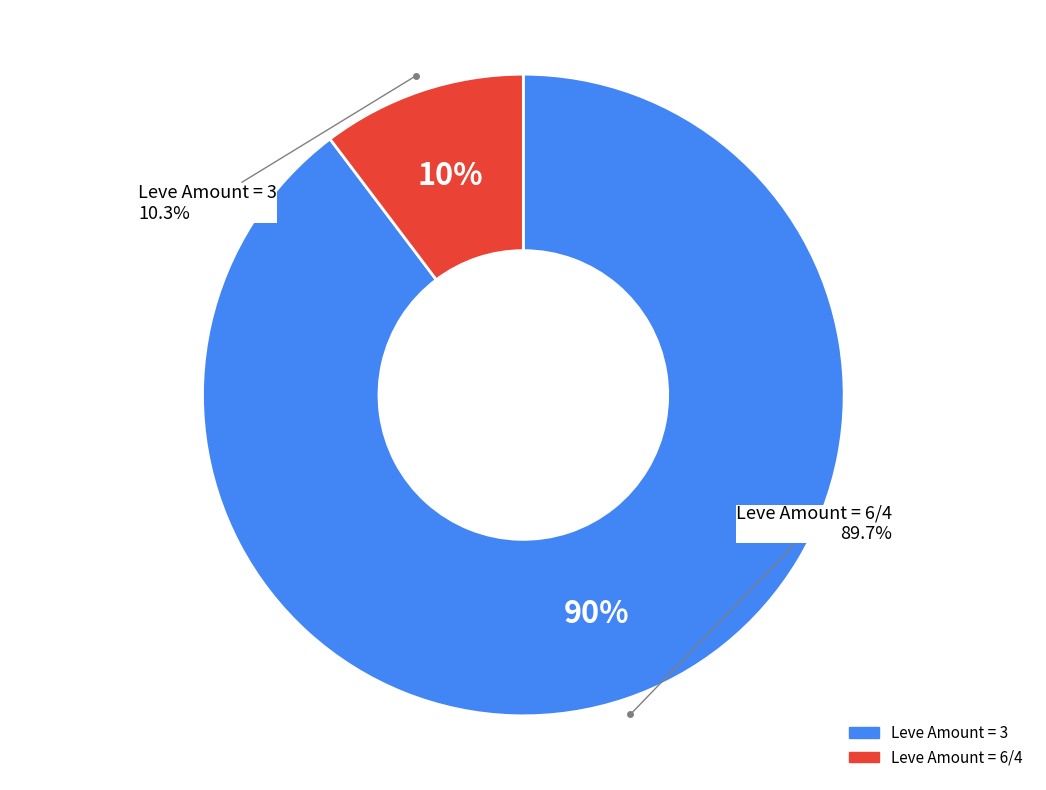

Count the number of slices in the pie.

2